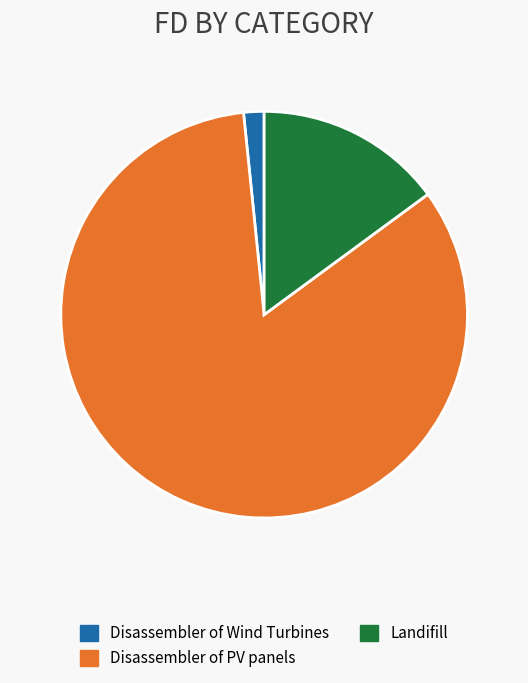

Rank the categories by value from lowest to highest.

Disassembler of Wind Turbines, Landifill, Disassembler of PV panels